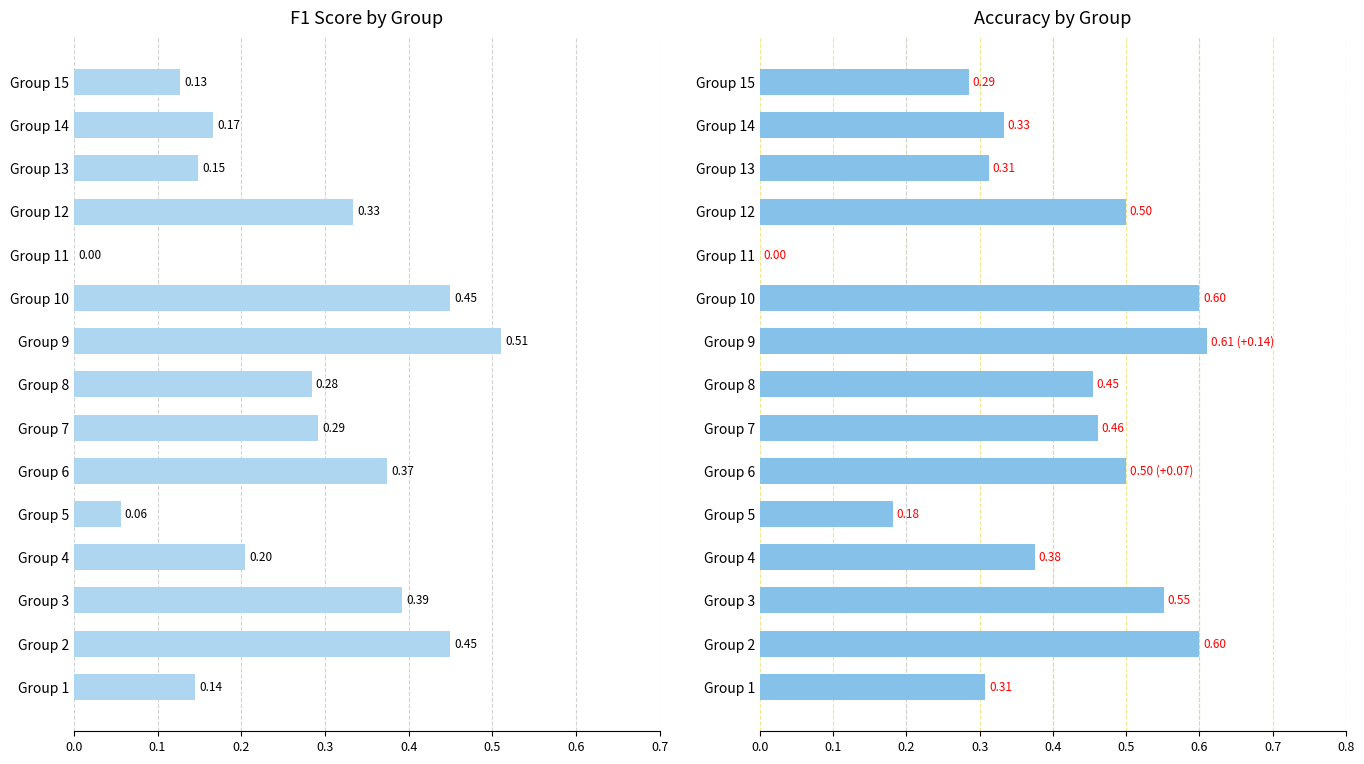

Which series has the largest range (max minus min)?

accuracy